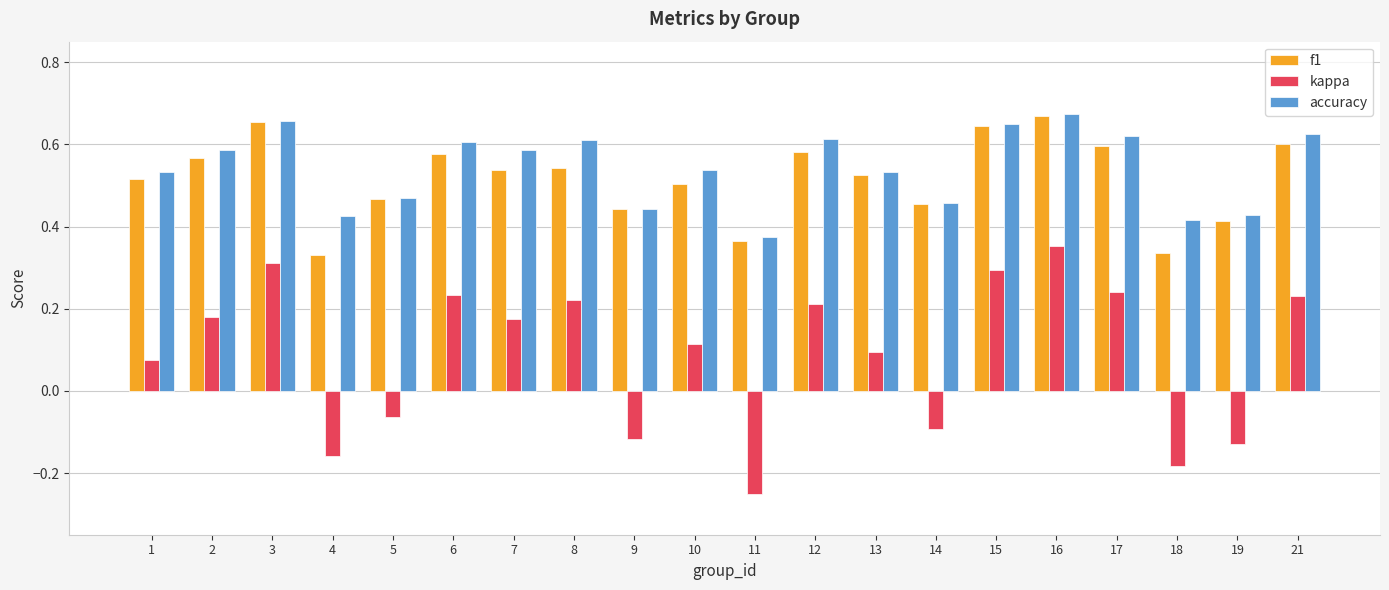

Is it true that kappa equals 0.0 at 13?

False